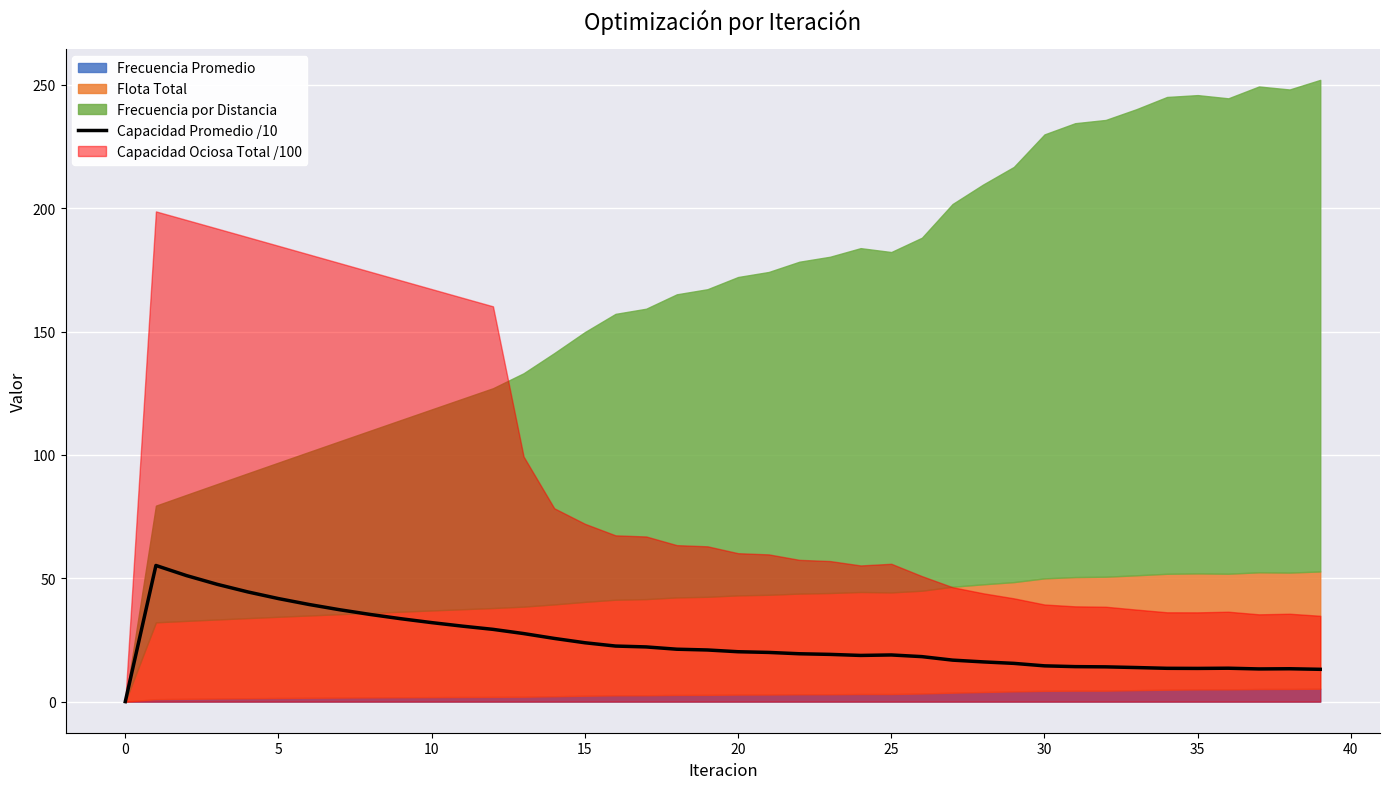

The value of Capacidad Promedio /10 at 15 is 35.5. True or false?

False